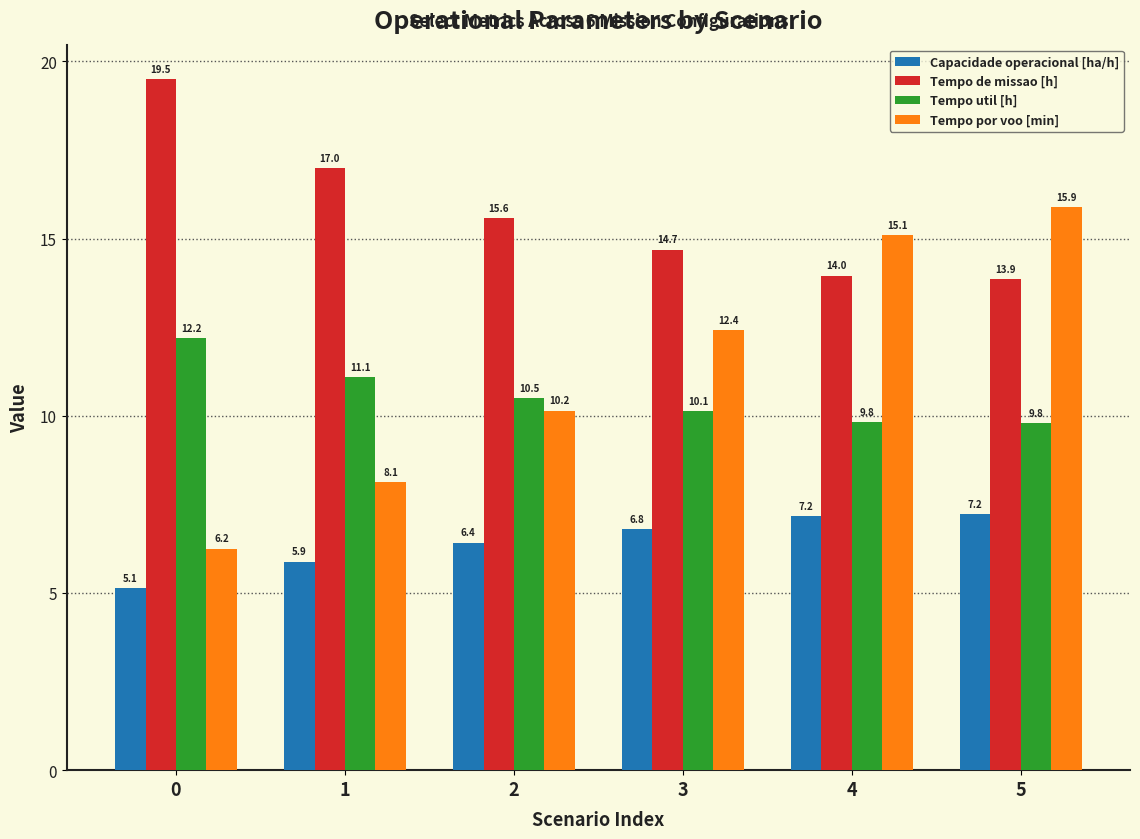

Where does the Tempo por voo [min] series first go above 12?

3